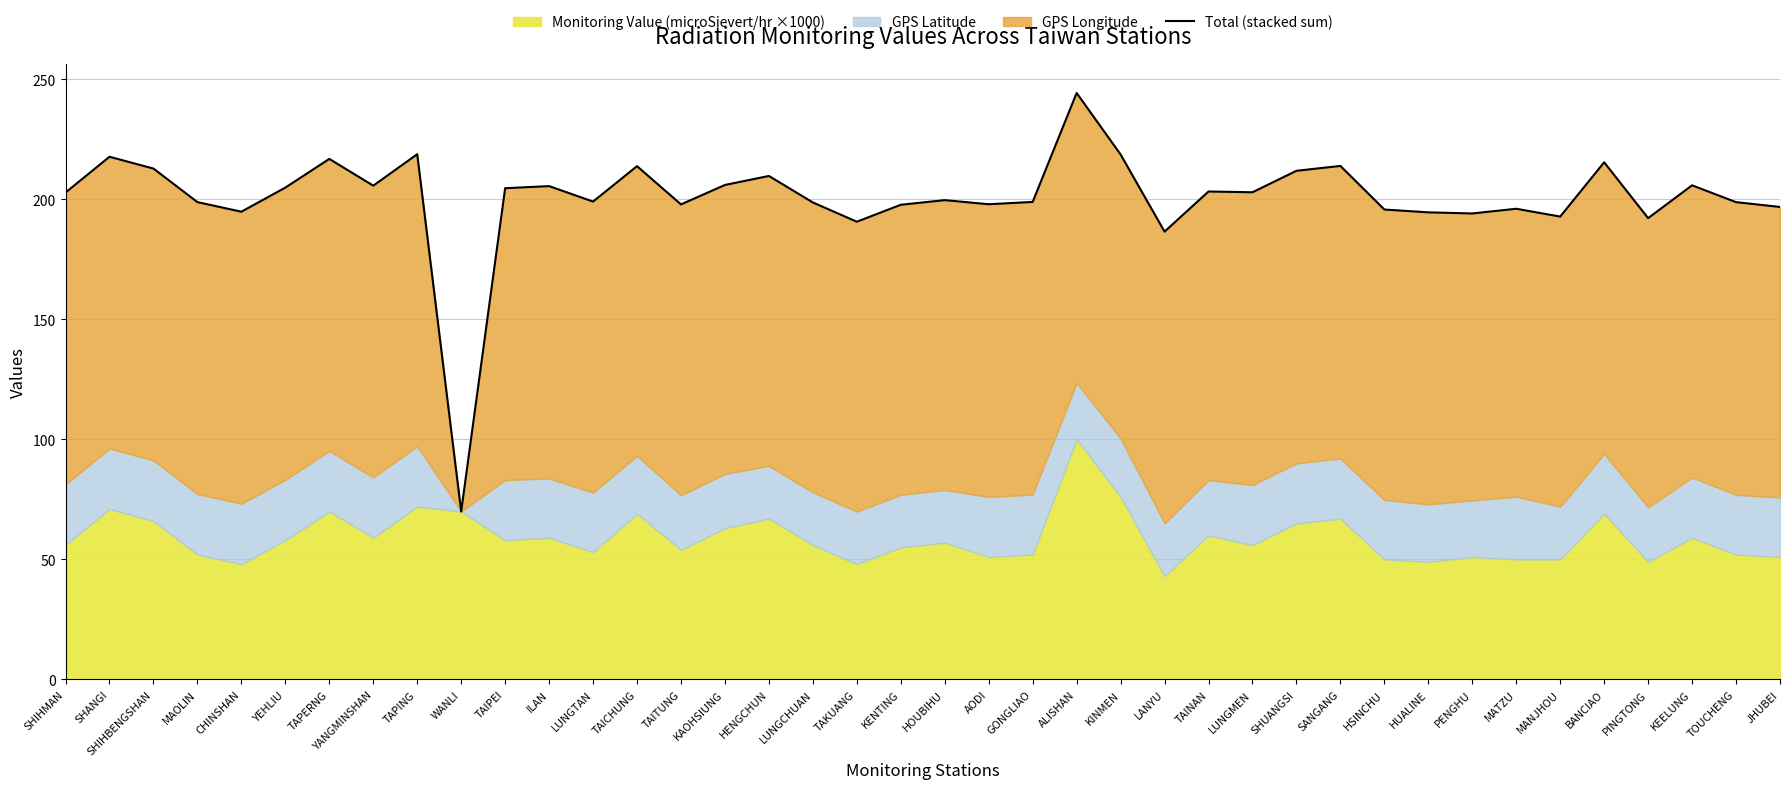

Which label corresponds to the largest value in the chart?

ALISHAN